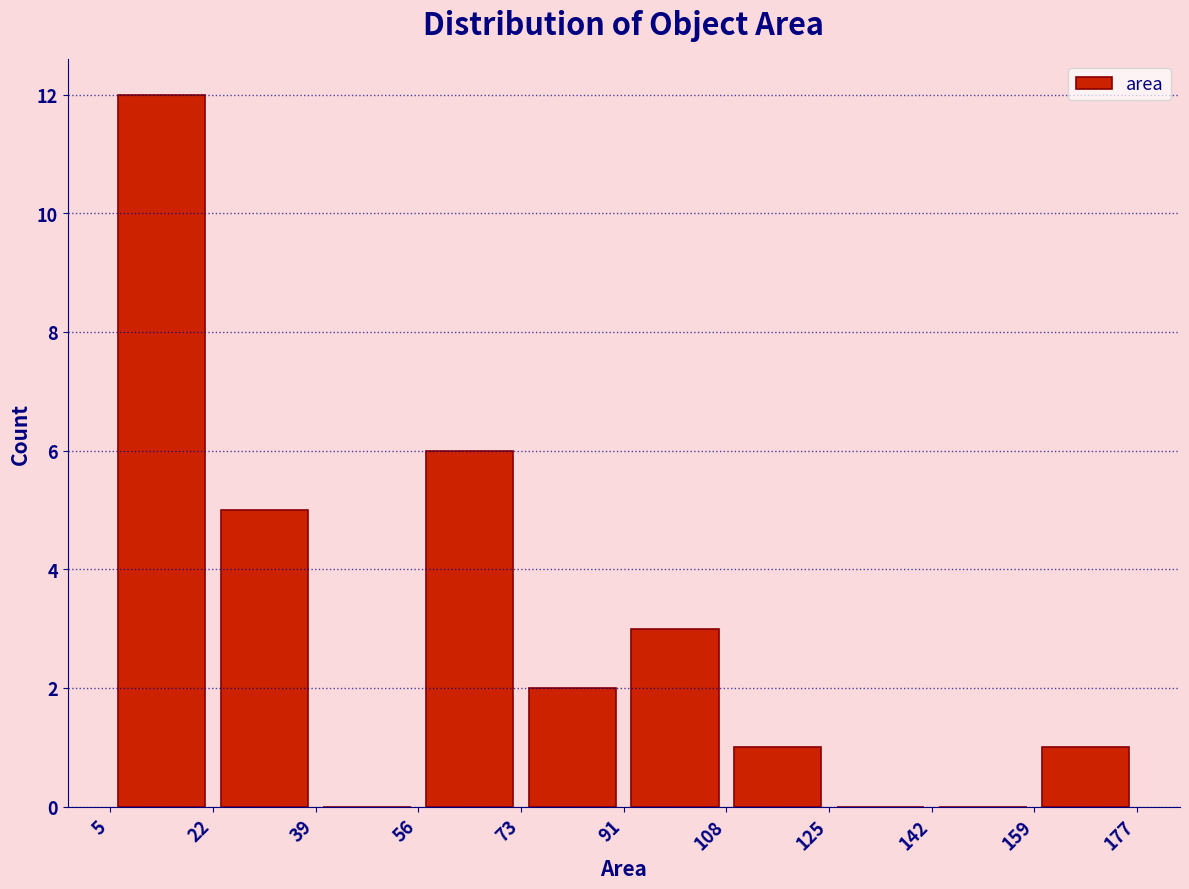

What is the height of the bar covering 91 to 108 on the x-axis? The values are not printed on the chart, so give them approximately, as read against the axis.

3